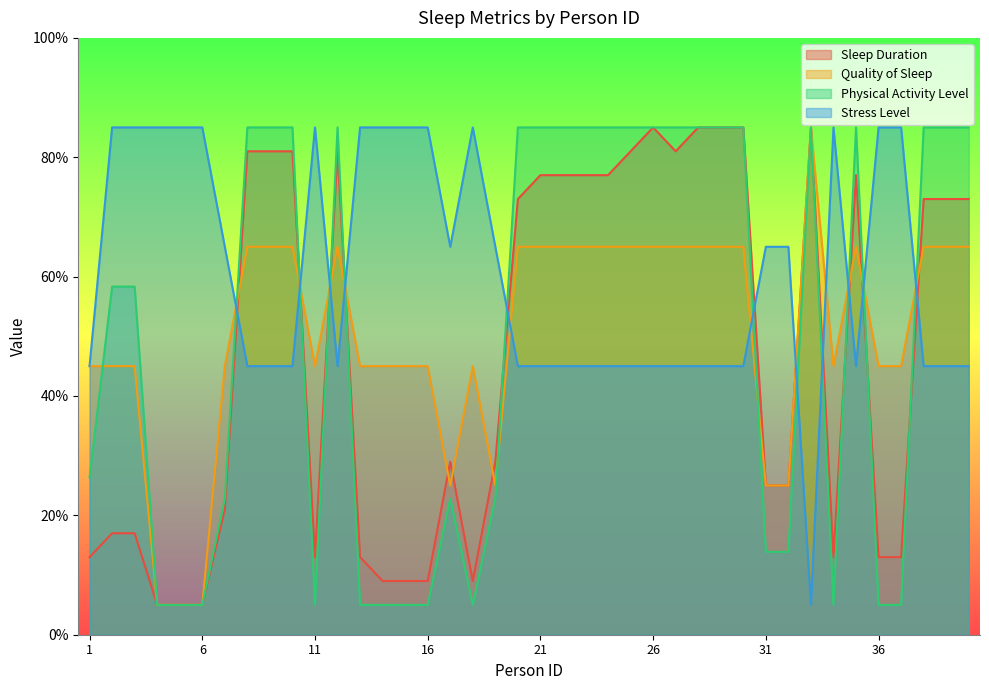

Which has a higher value, 22 or 1?

22